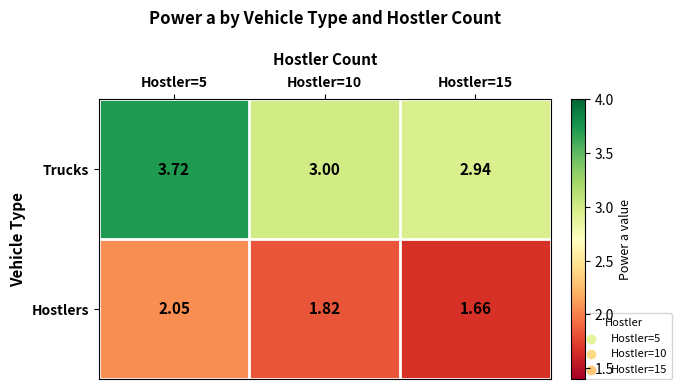

List the series in order of their peak value, highest first.

Trucks, Hostlers